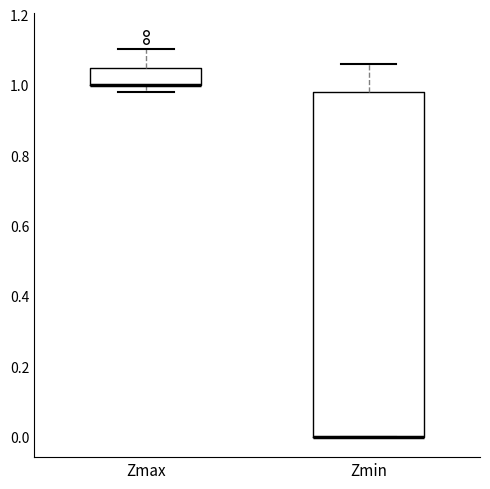

Reading left to right, read every box against the y-axis: the position of its median line, the range the box covers, and the ends of its whiskers. The values are not printed on the chart, so give them approximately, as read against the axis.

Zmax: median 1.00 (drawn on the box's lower edge), box 1.00 to 1.04, whiskers 0.98 to 1.10
Zmin: median 0.00 (drawn on the box's lower edge), box 0.00 to 0.98, whiskers 0.00 to 1.06